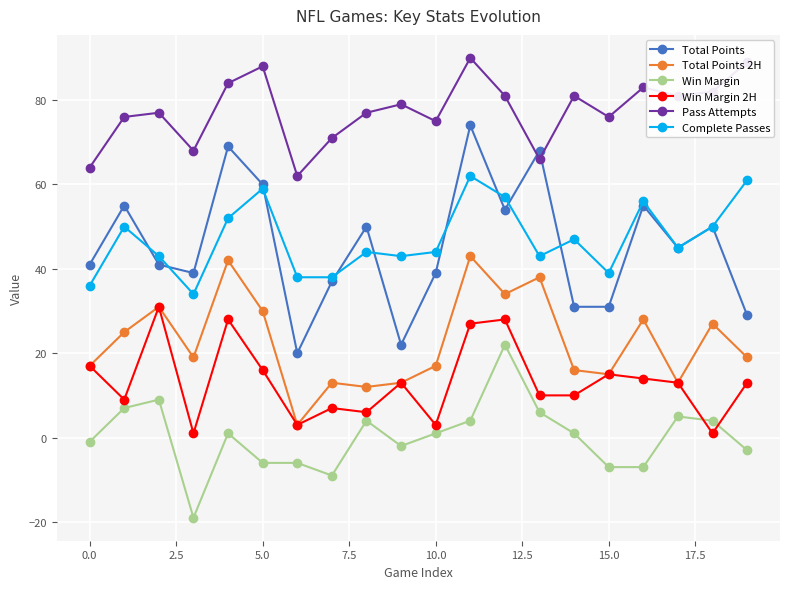

In Complete Passes, how many points are higher than both neighbors (excluding endpoints)?

6